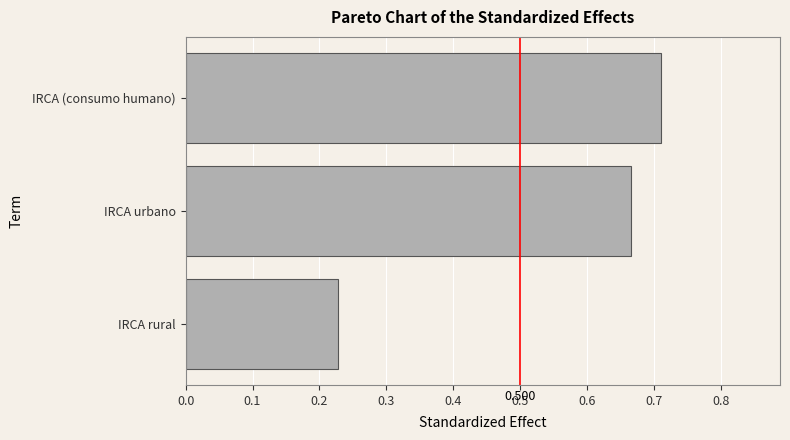

Between IRCA rural and IRCA (consumo humano), which is larger?

IRCA (consumo humano)